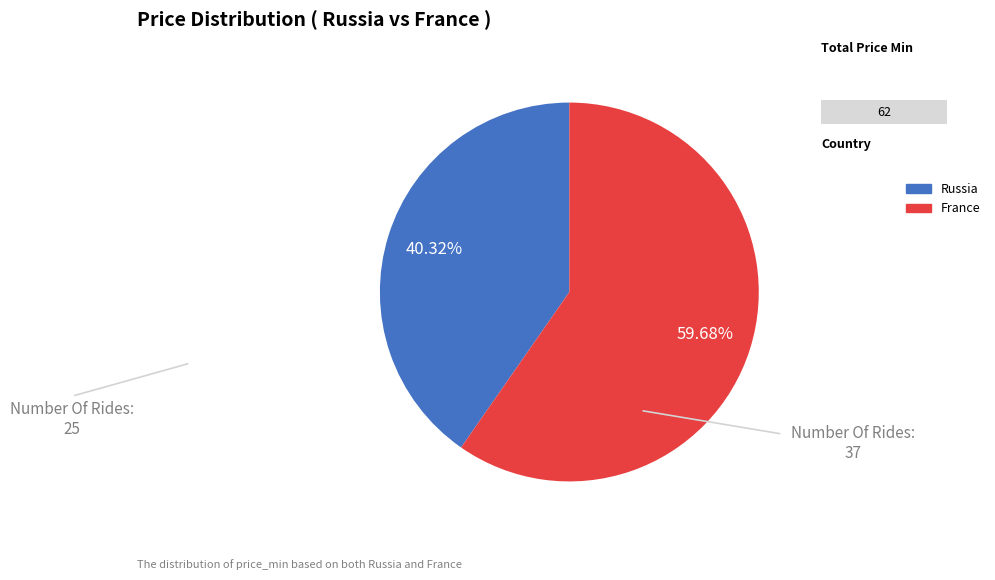

Is France the majority of the pie?

Yes